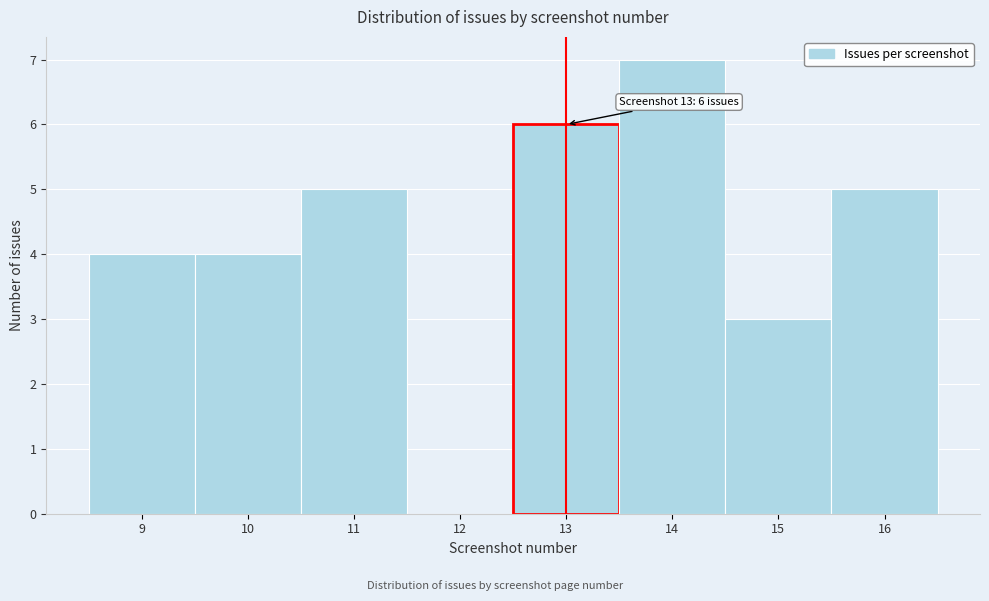

Over which range of the x-axis is the bar tallest?

13.5 to 14.5